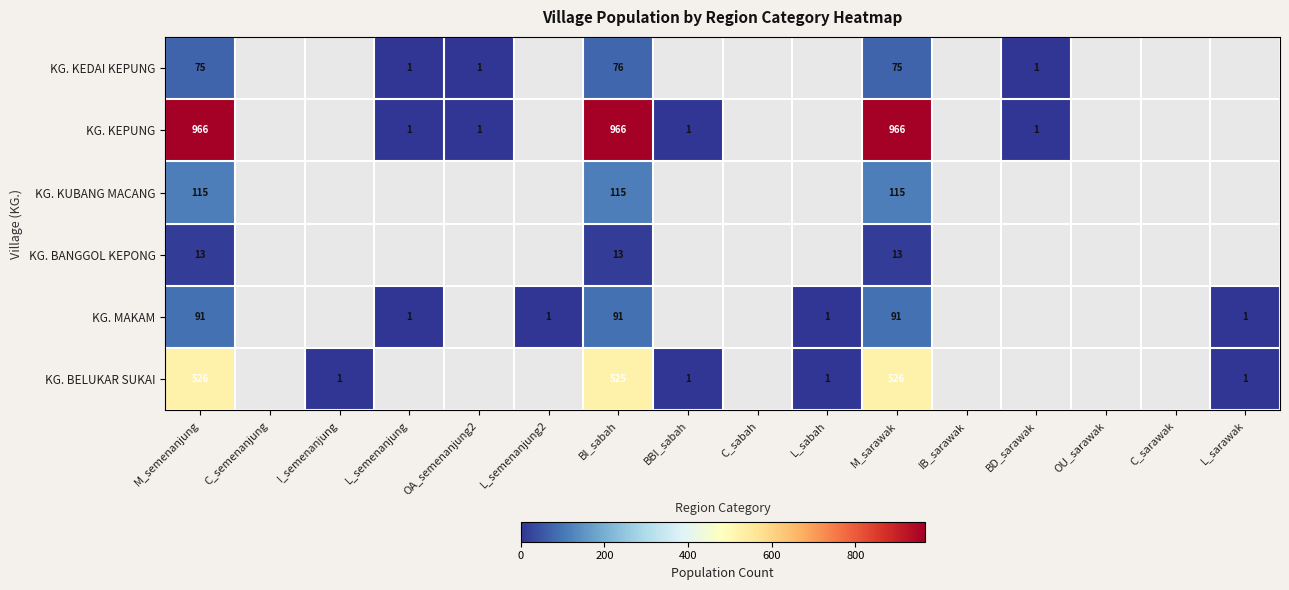

Is it true that KG. KEPUNG equals 208.6 at BI_sabah?

False